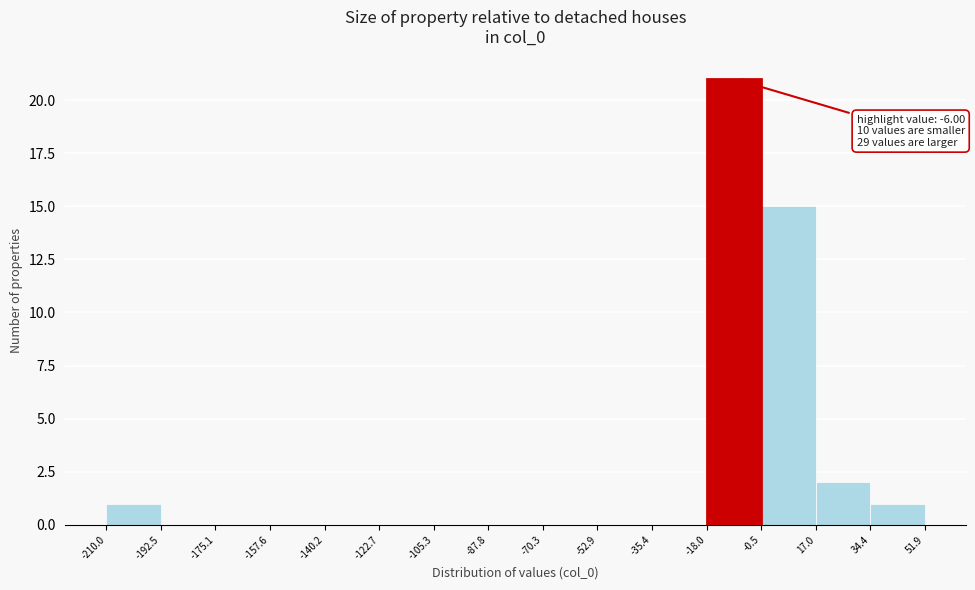

Over which range of the x-axis is the bar tallest?

-18.0 to -0.5